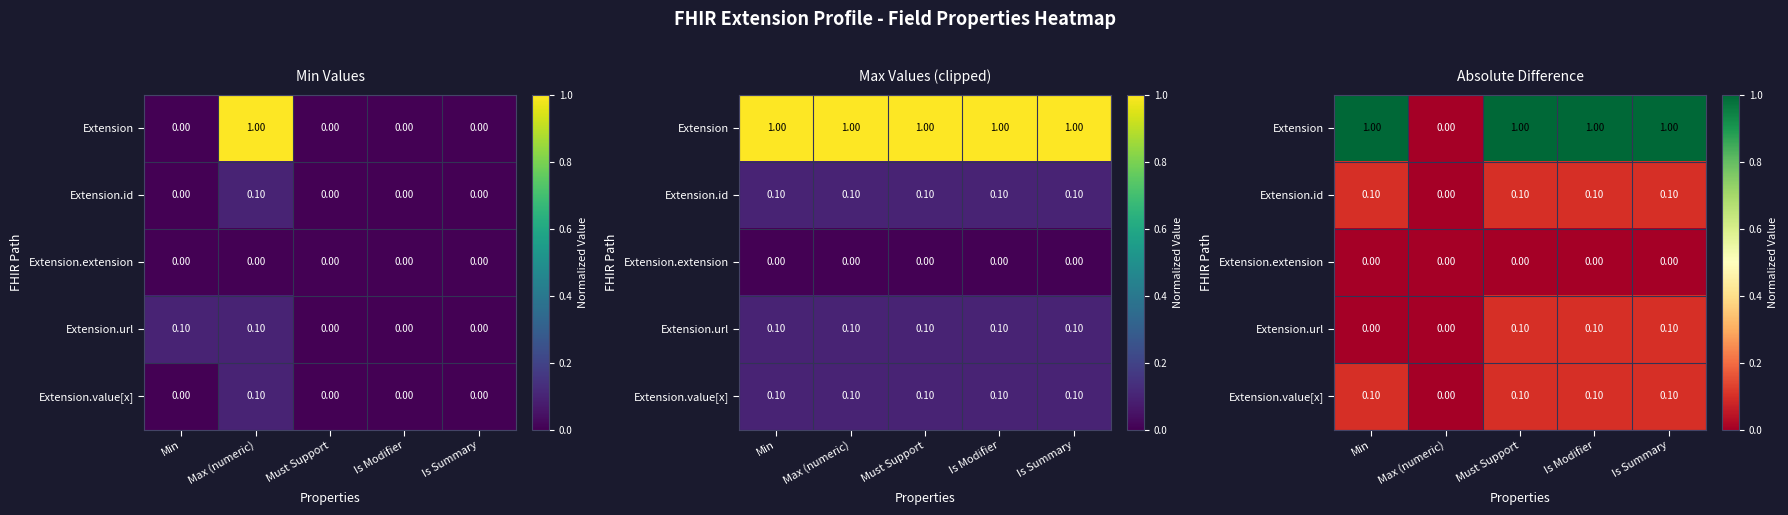

Read the Extension.id value at Must Support.

0.1